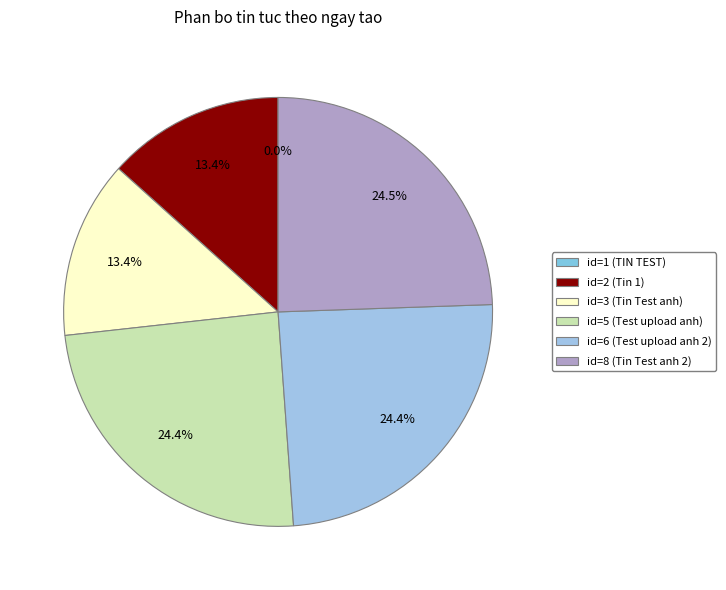

Is there a majority slice in this chart?

No